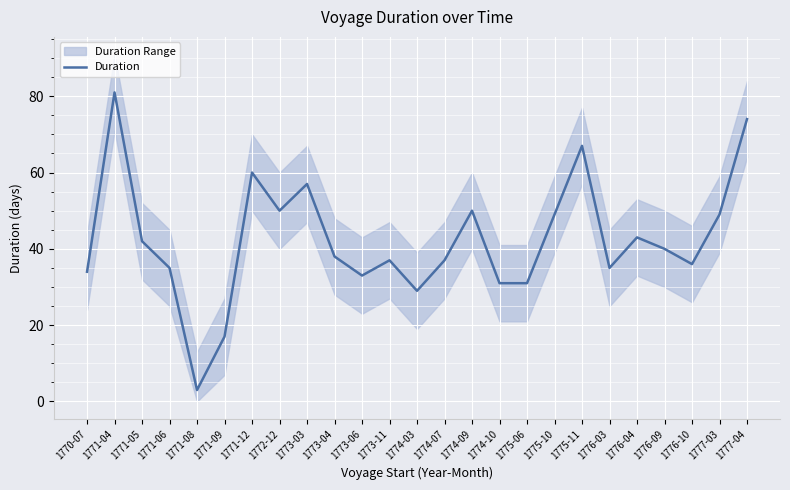

Reading left to right, transcribe all the data shown in this chart.

34	81	42	35	3	17	60	50	57	38	33	37	29	37	50	31	31	49	67	35	43	40	36	49	74